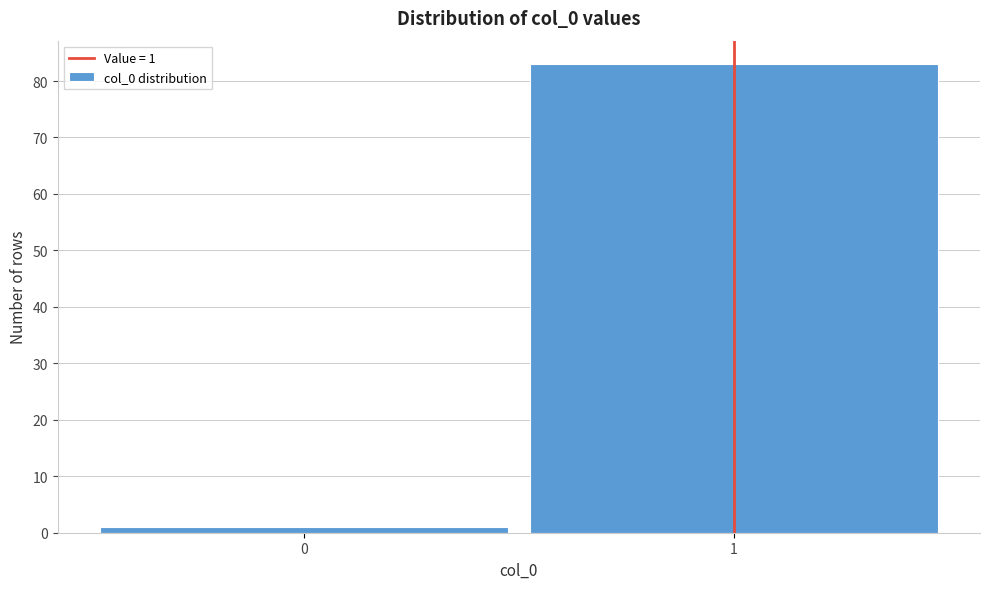

Reading left to right, transcribe all the data shown in this chart.

0=1	1=83